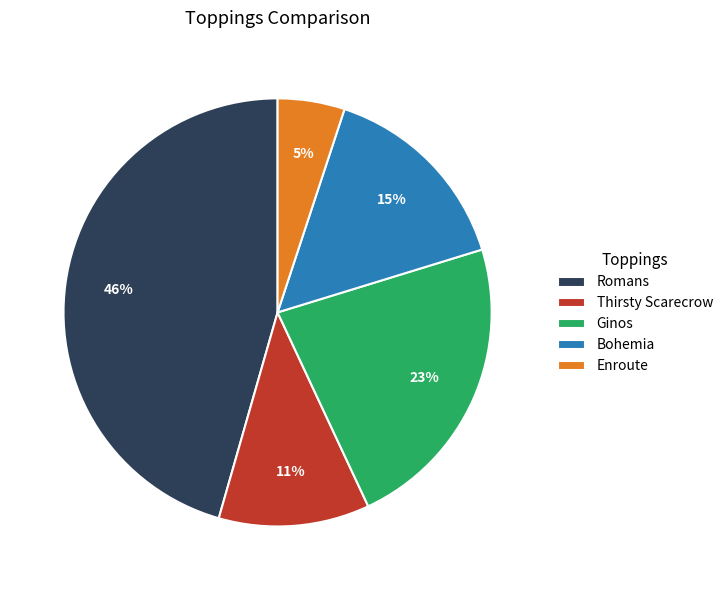

Is the sum of Ginos and Enroute greater than half?

No